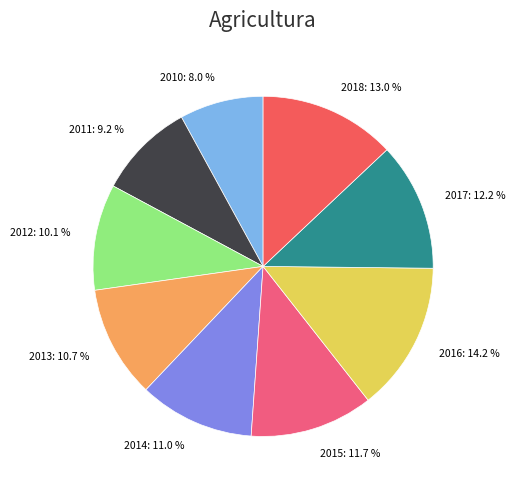

To the nearest percent, what is the difference between the largest and smallest slice percentages?

6%